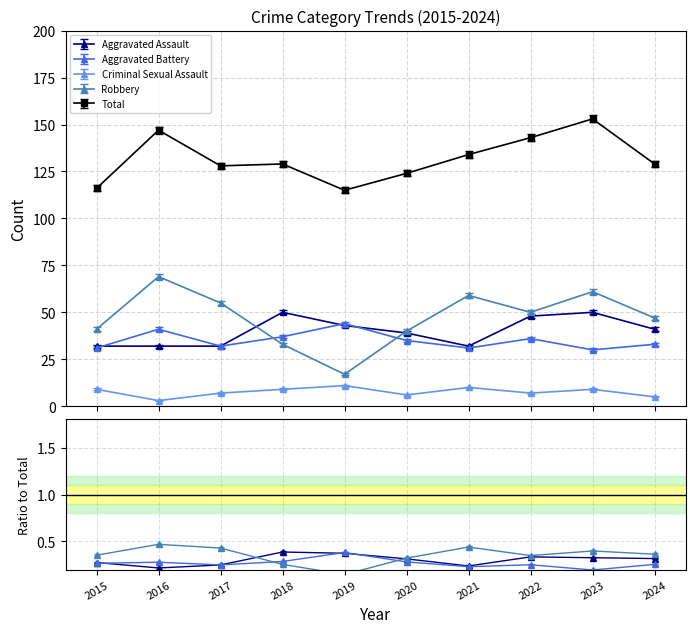

What is the difference between the Total values at 2015 and 2019?

1